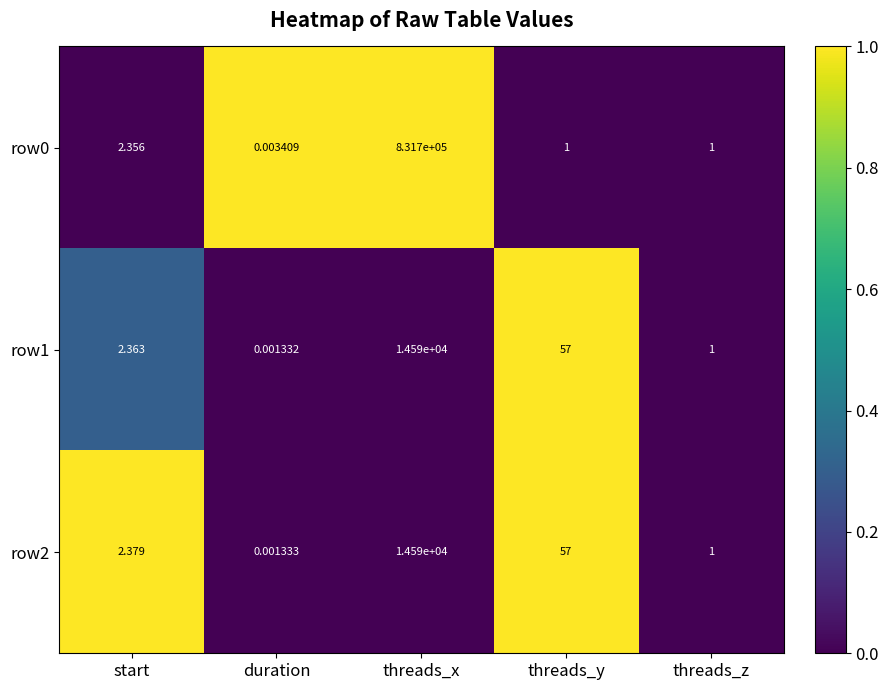

Is the value of row0 at threads_y greater than the value of row1 at start?

No